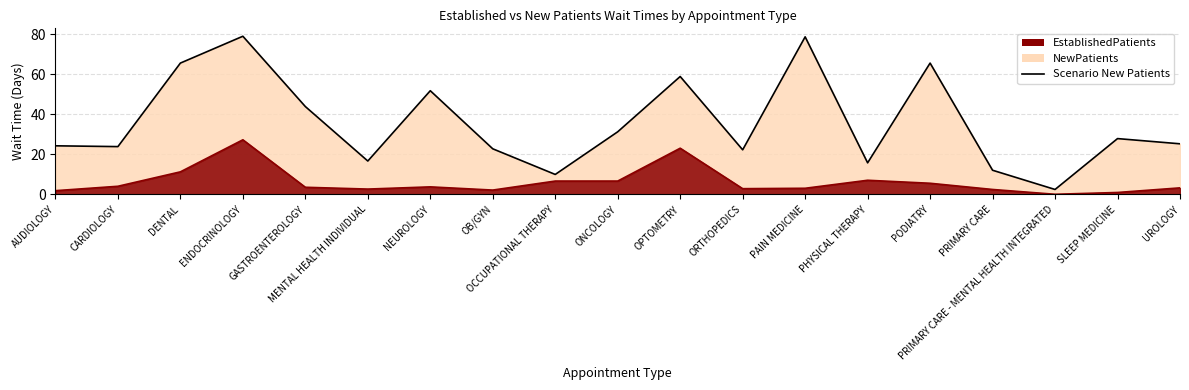

The value of Scenario New Patients at GASTROENTEROLOGY is 11.1. True or false?

False